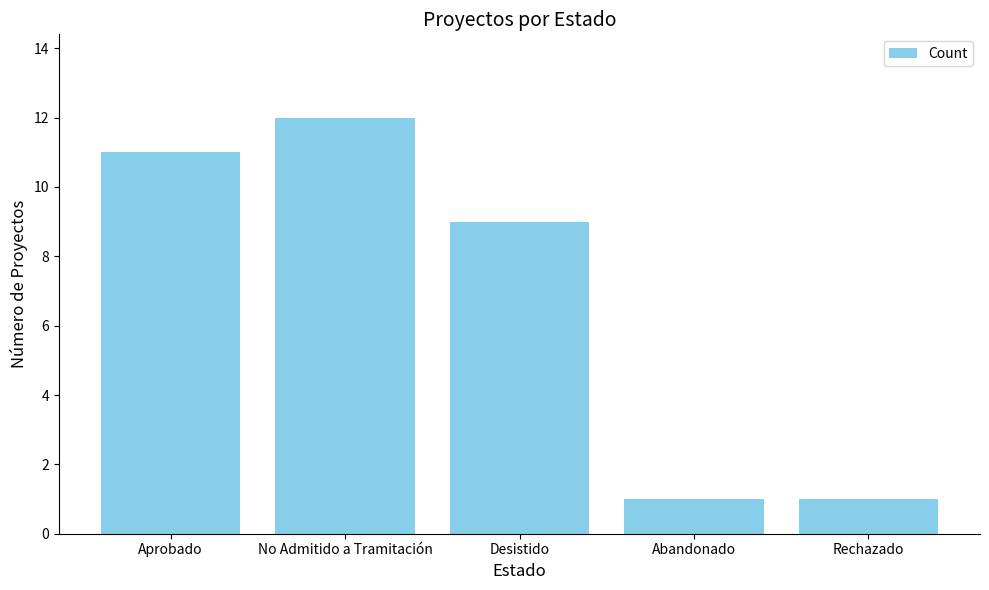

Is it true that the value at Desistido is 2?

False